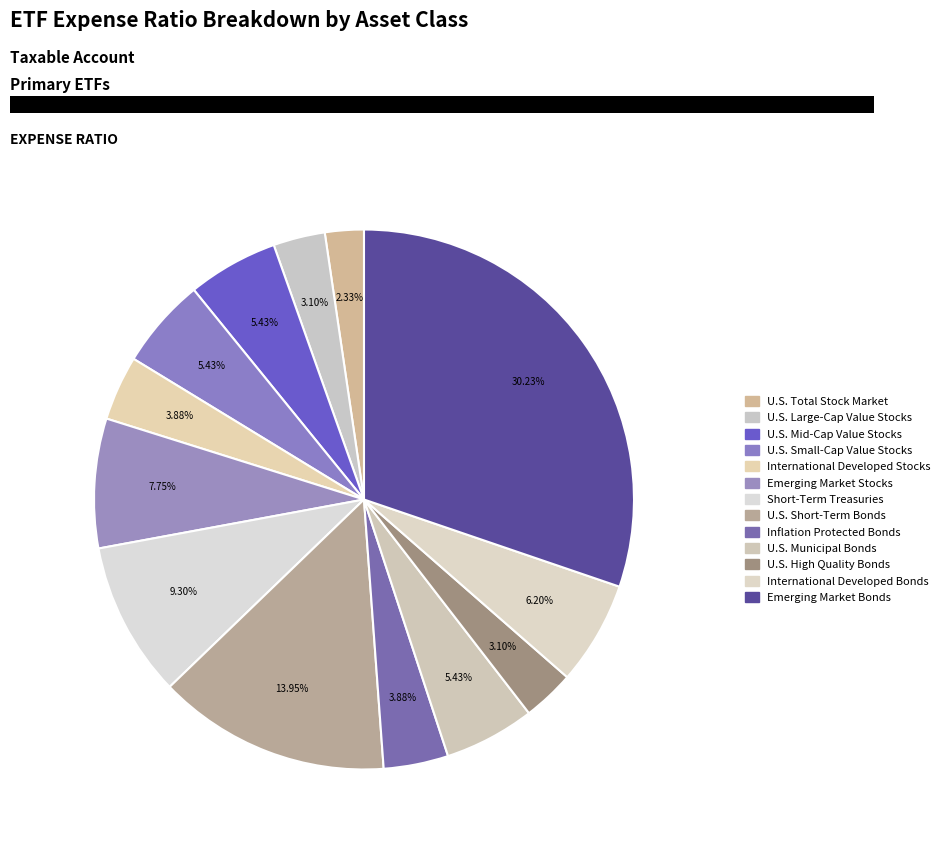

Which slice is the largest?

Emerging Market Bonds